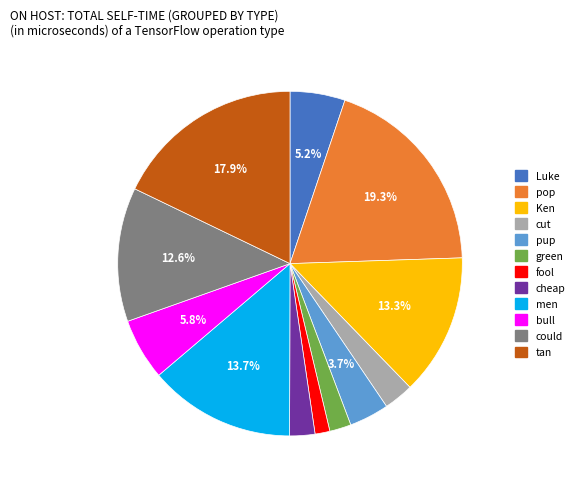

Is there a majority slice in this chart?

No